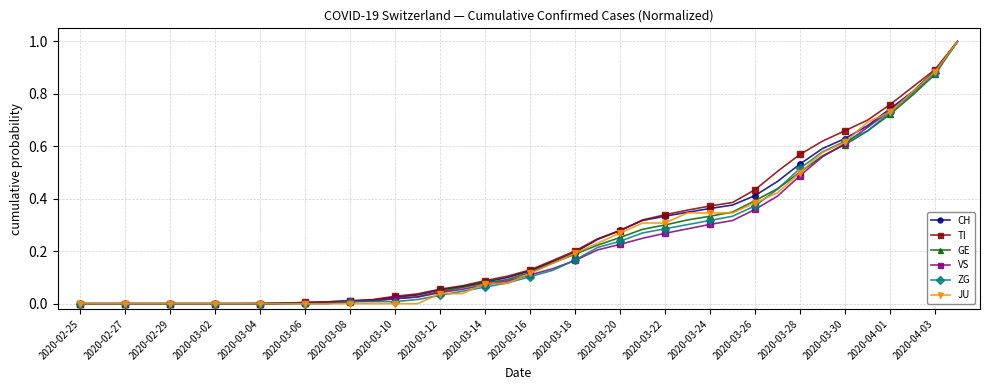

What is the maximum value shown in the chart?

1.0